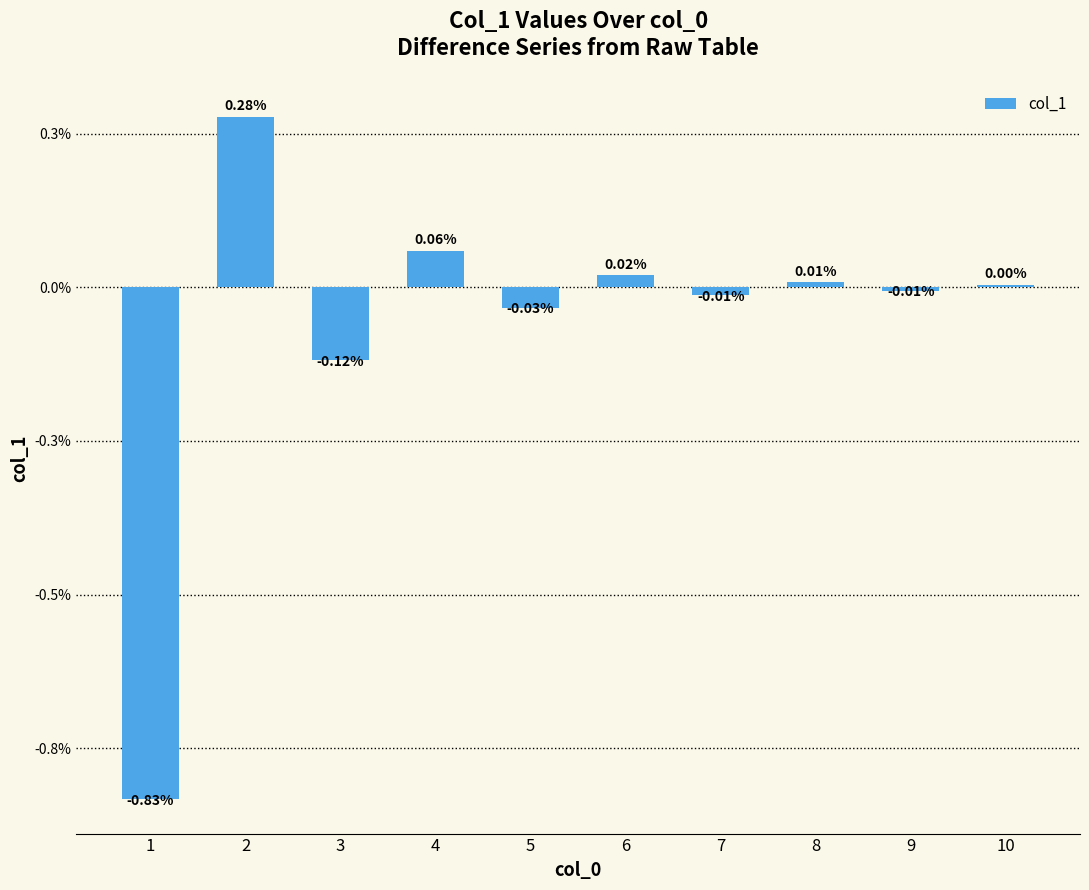

How many bars are there in total?

10